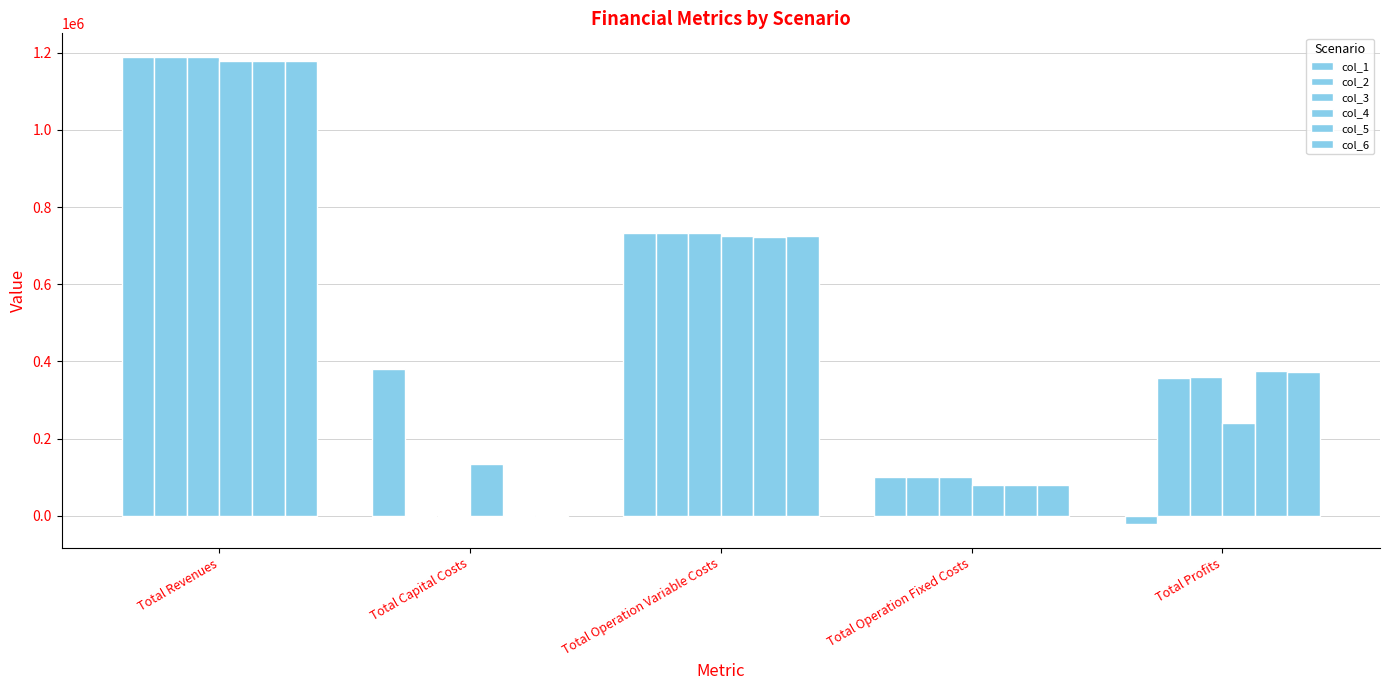

At how many categories does at least one series exceed 776311?

1